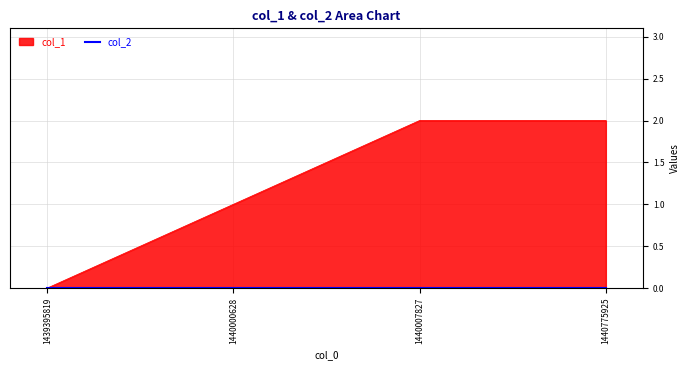

Reading left to right, list all the values displayed in this chart.

1439395819=0	1440000628=1	1440007827=2	1440775925=2